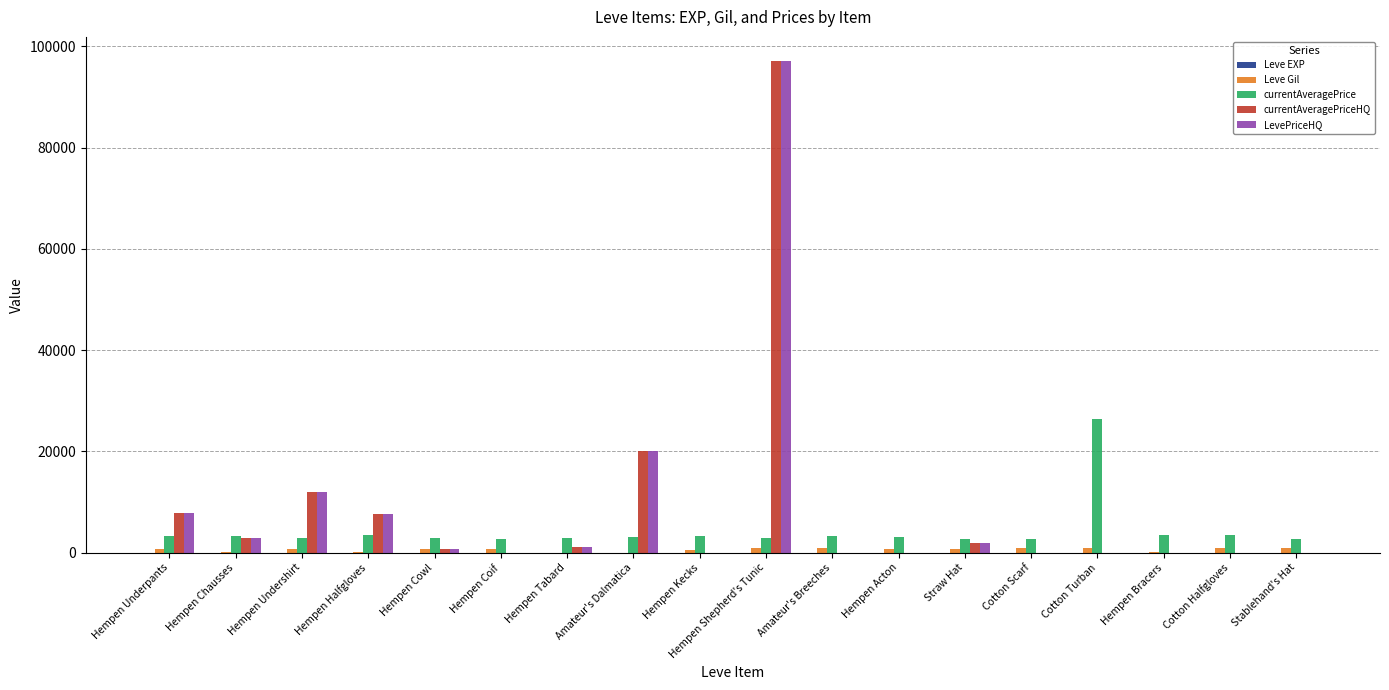

At which category is the sum across all series the highest?

Hempen Shepherd's Tunic